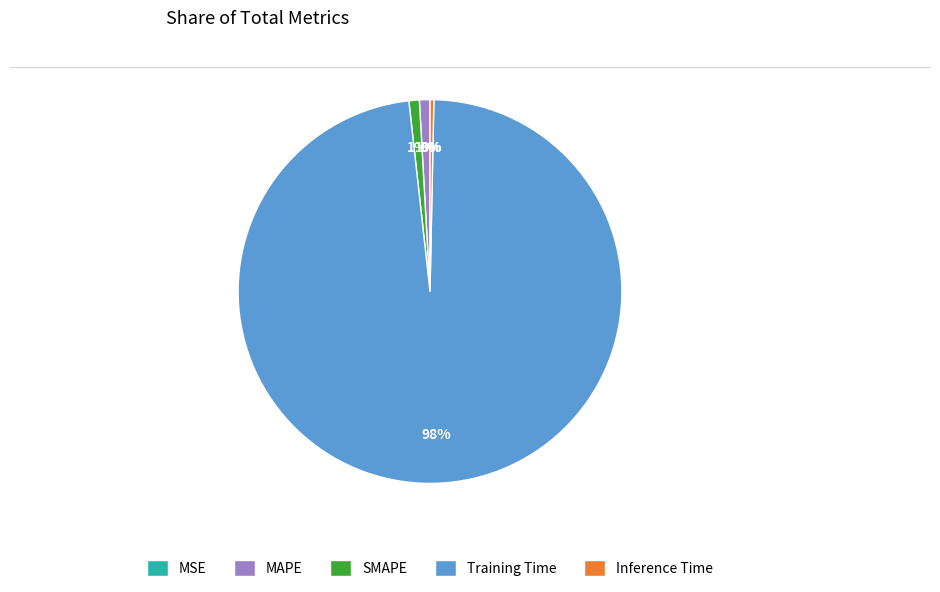

Which category has the biggest portion of the pie?

Training Time